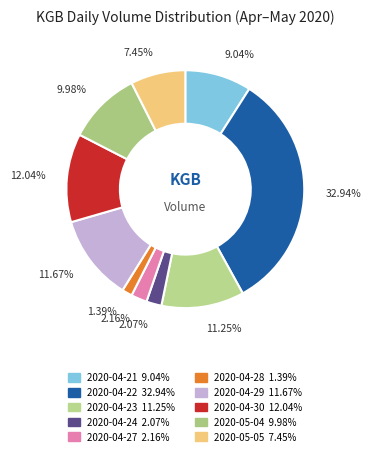

What is the ratio of the value at 2020-05-04 to the value at 2020-04-23?

0.9